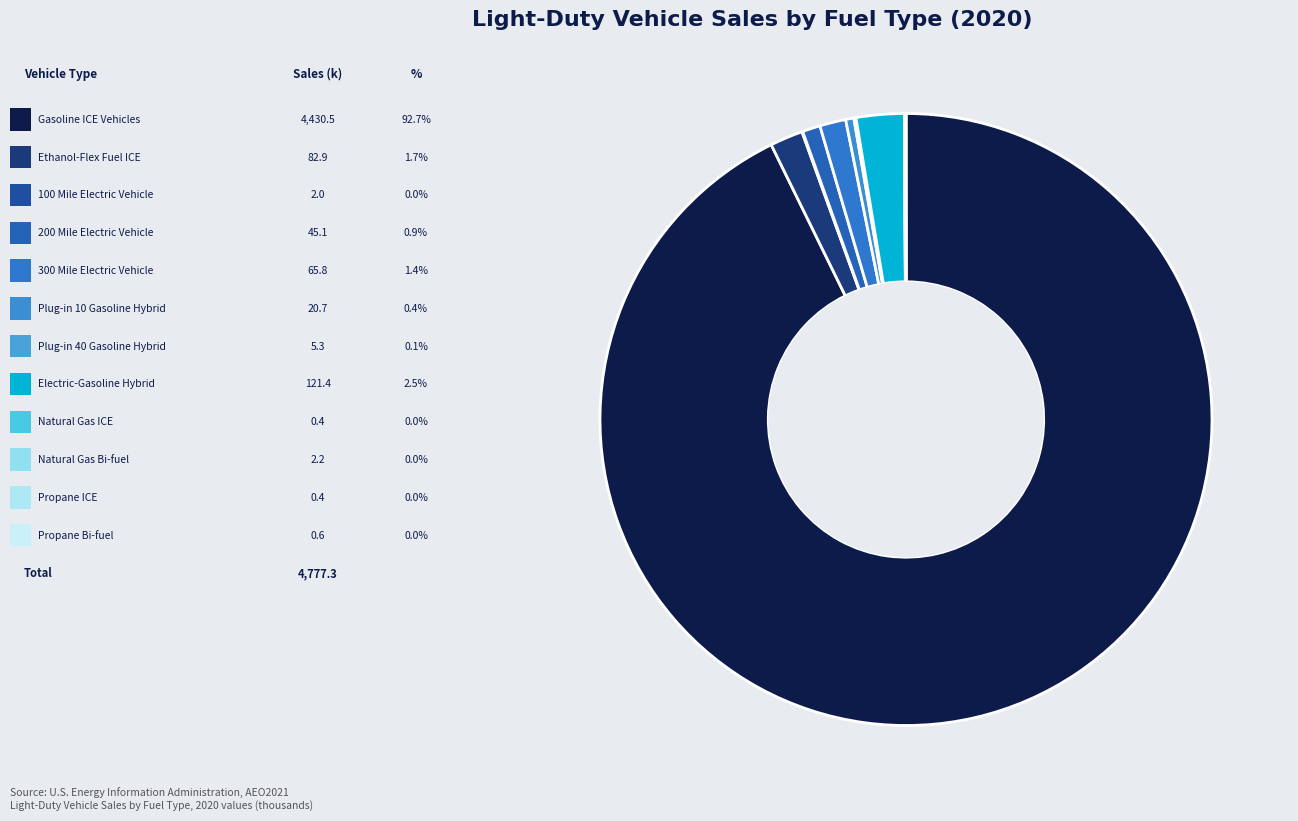

Which category has the smallest portion of the pie?

Propane ICE